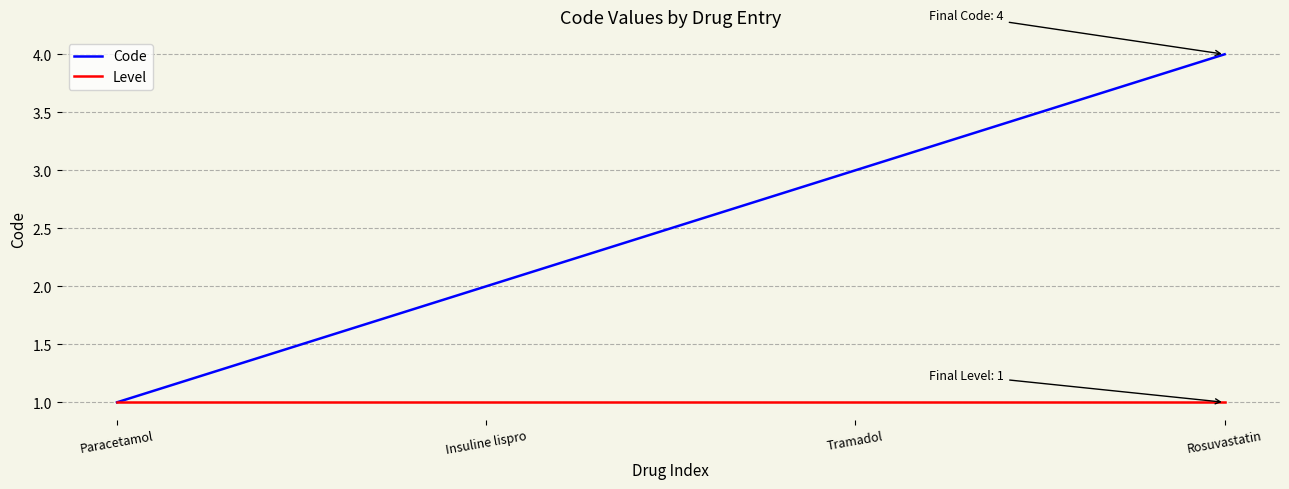

What is the greatest value displayed?

4